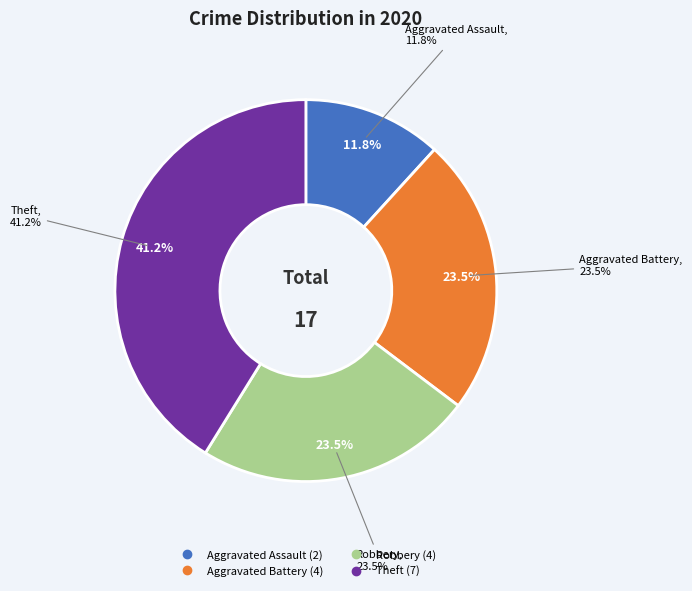

Combined, do Aggravated Battery and Aggravated Assault account for over 50%?

No